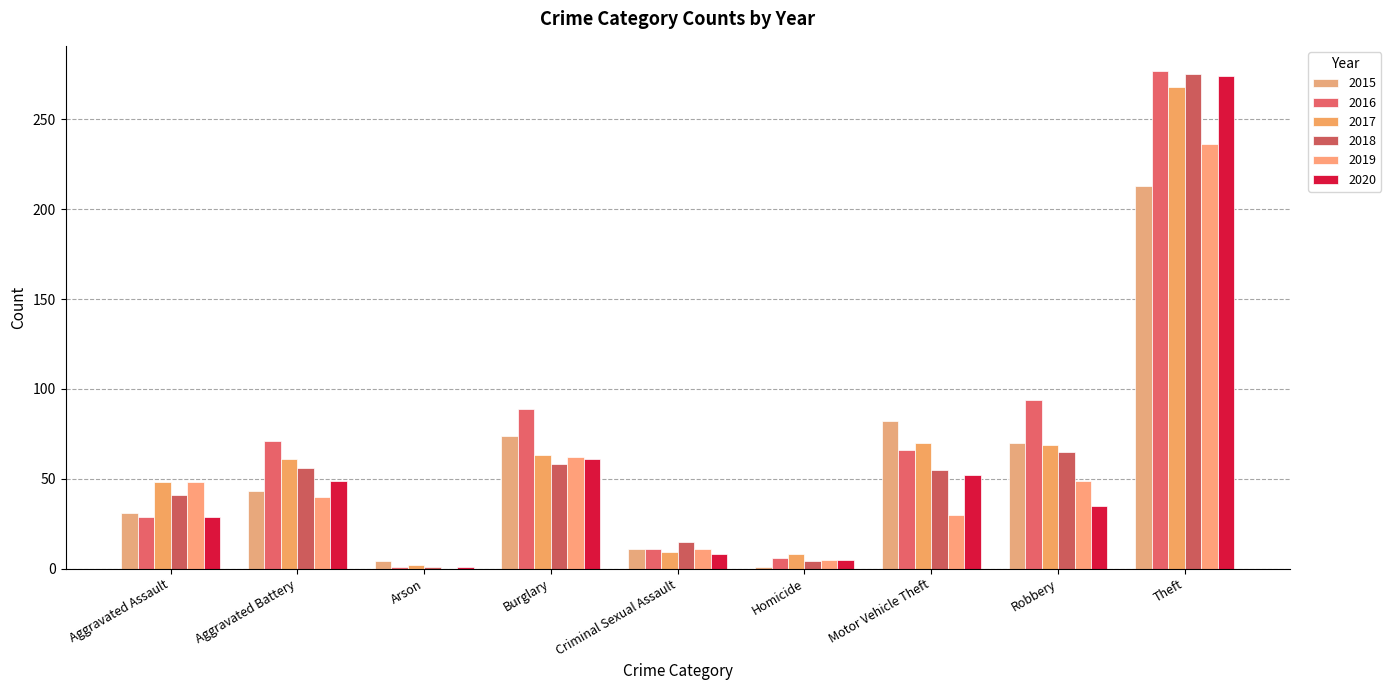

Which category has the lowest value across all series?

Arson